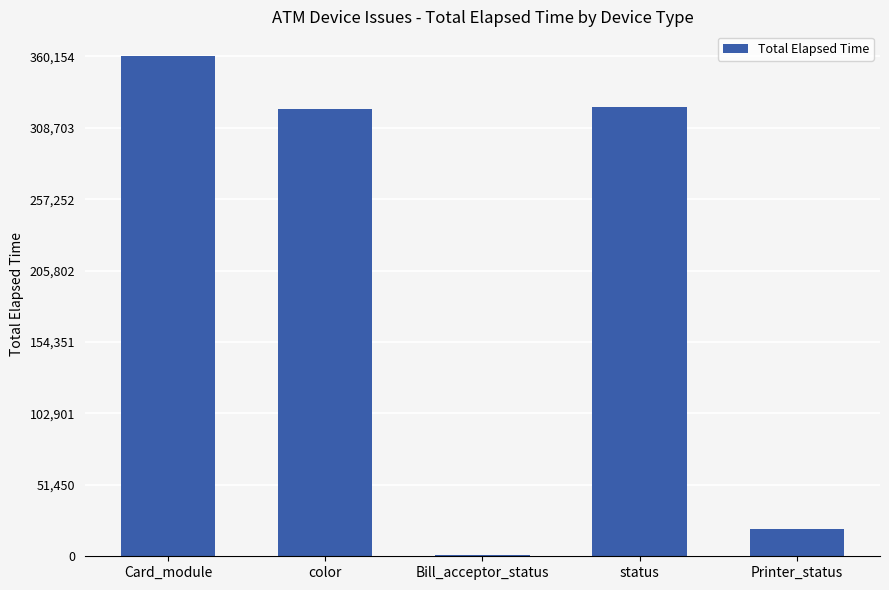

What is the label of the 3rd bar from the right?

Bill_acceptor_status